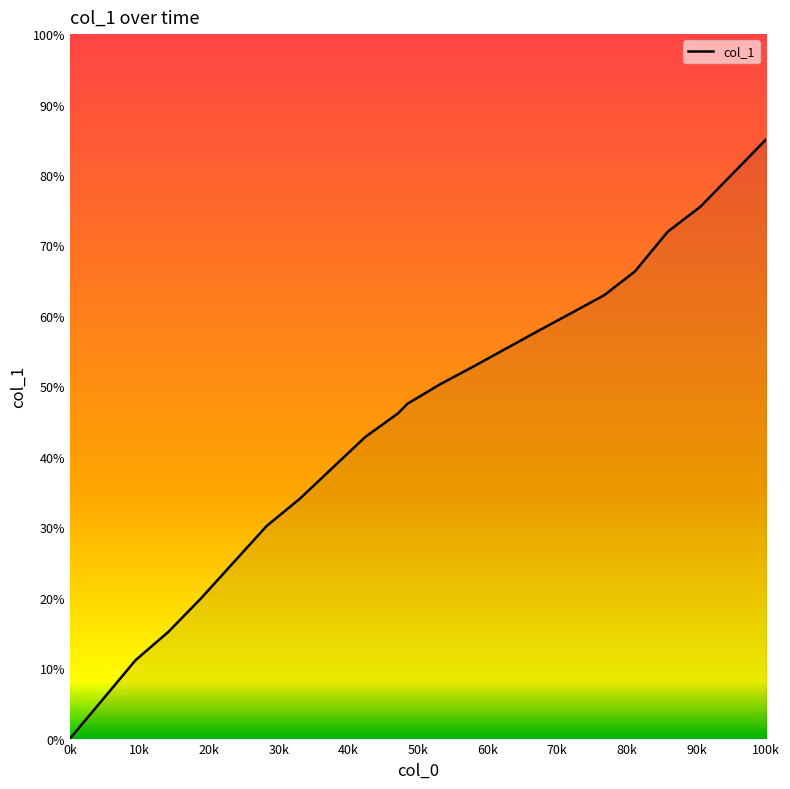

True or false: there are more than 2 points higher than both neighbors.

False